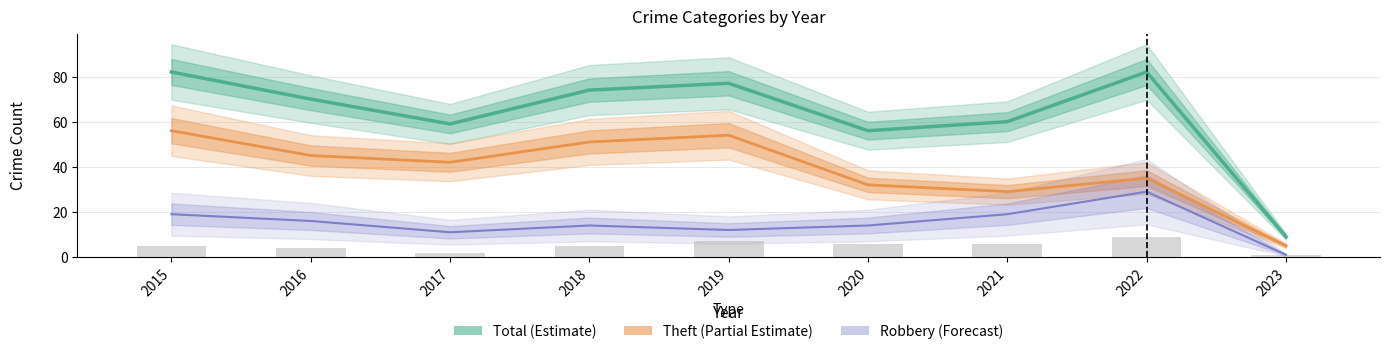

Reading left to right, what are all the values shown in this chart?

Total (Estimate): 2015=82	2016=70	2017=59	2018=74	2019=77	2020=56	2021=60	2022=82	2023=9
Theft (Partial): 2015=56	2016=45	2017=42	2018=51	2019=54	2020=32	2021=29	2022=35	2023=5
Robbery (Forecast): 2015=19	2016=16	2017=11	2018=14	2019=12	2020=14	2021=19	2022=29	2023=1
Aggravated Battery: 2015=5	2016=4	2017=2	2018=5	2019=7	2020=6	2021=6	2022=9	2023=1